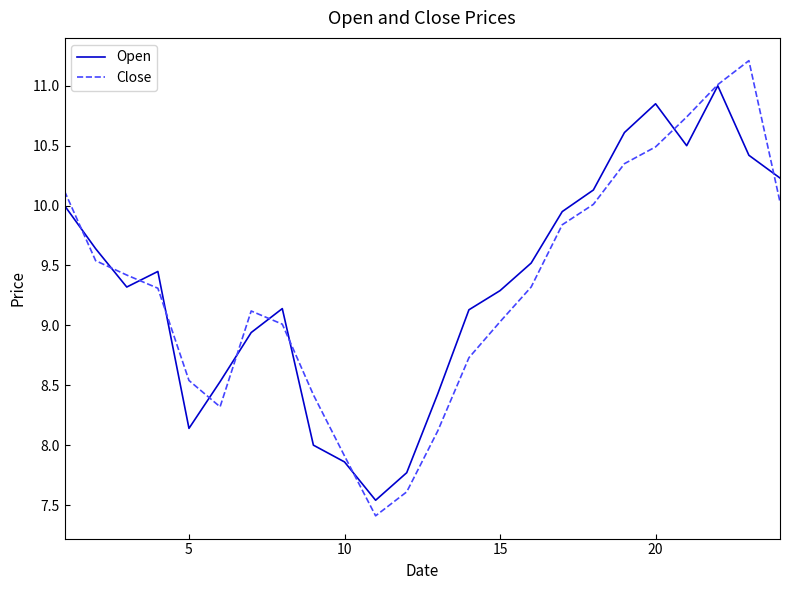

What are all the series names shown in the legend?

Open, Close